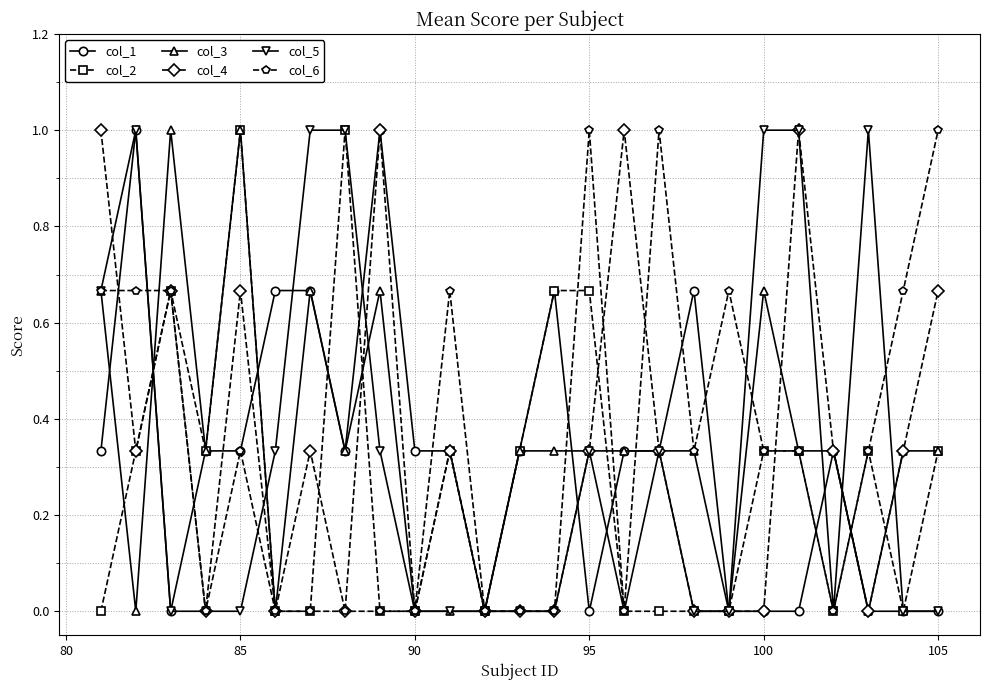

What is the maximum value shown in the chart?

1.0